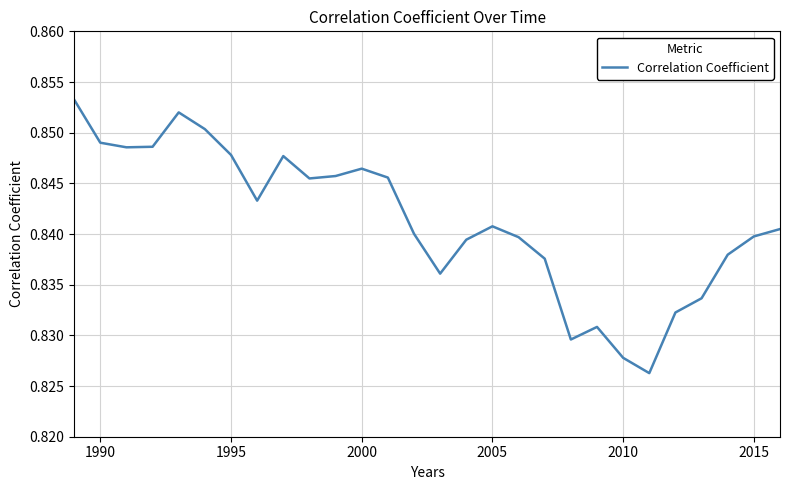

Between 2010 and 2000, which is larger?

2000